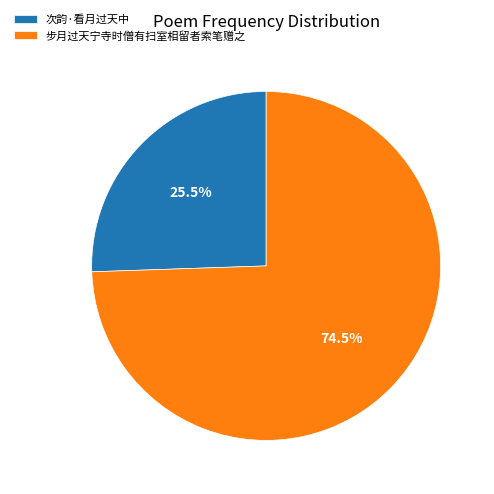

To the nearest percent, what is the average slice percentage?

50%